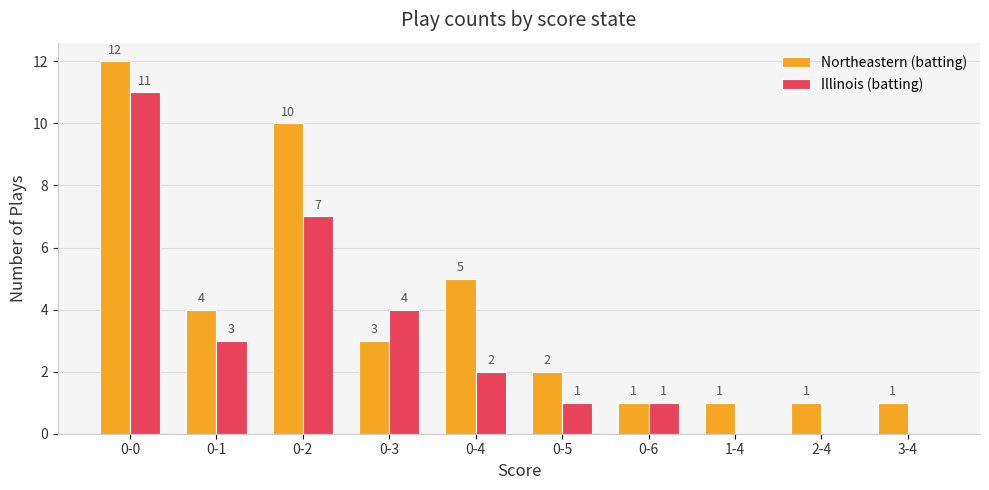

What is the average value of the Illinois (batting) series?

3